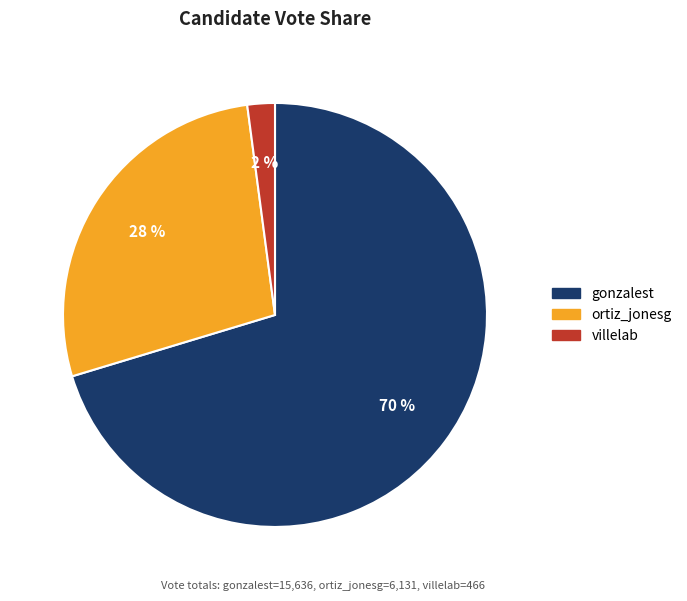

How many segments does this pie chart have?

3